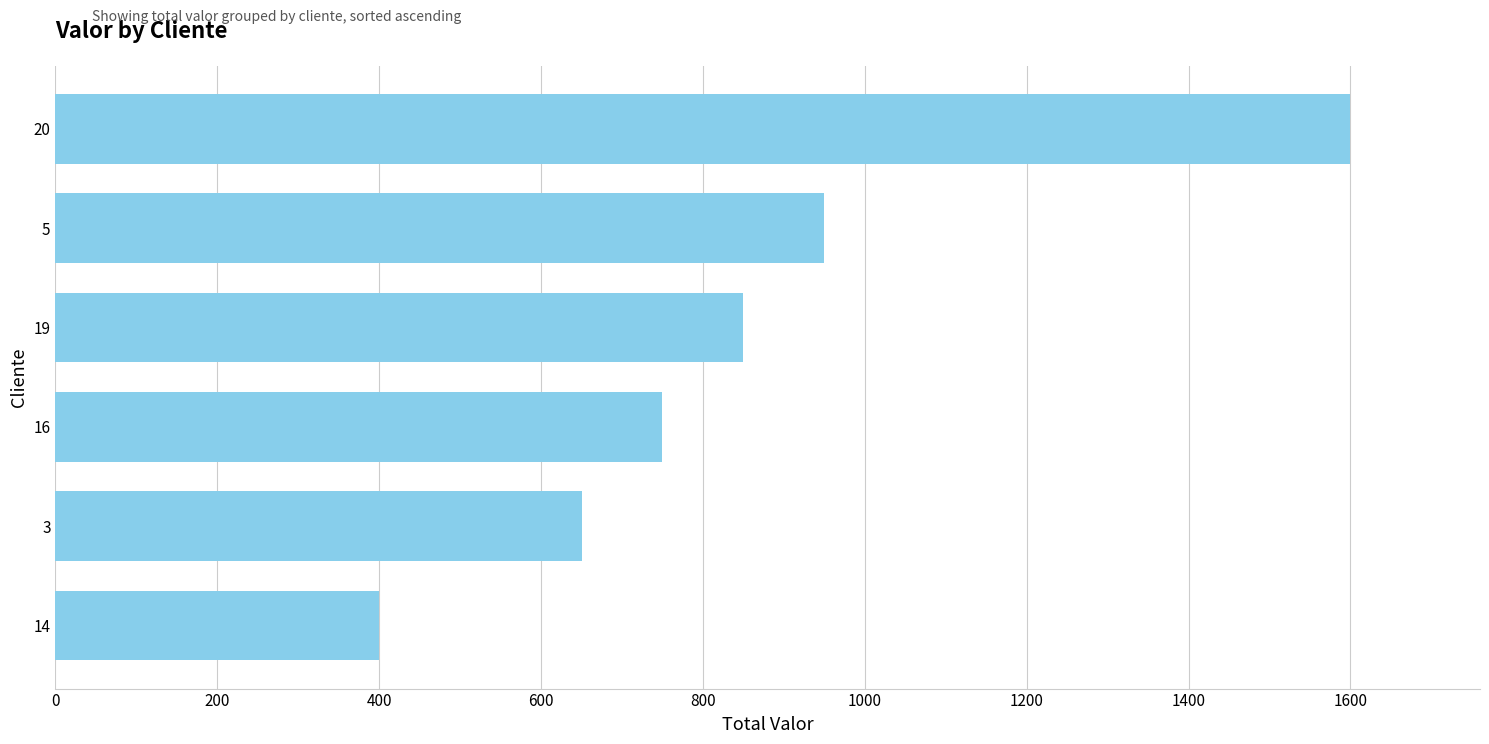

At which label is the value closest to 1000?

5